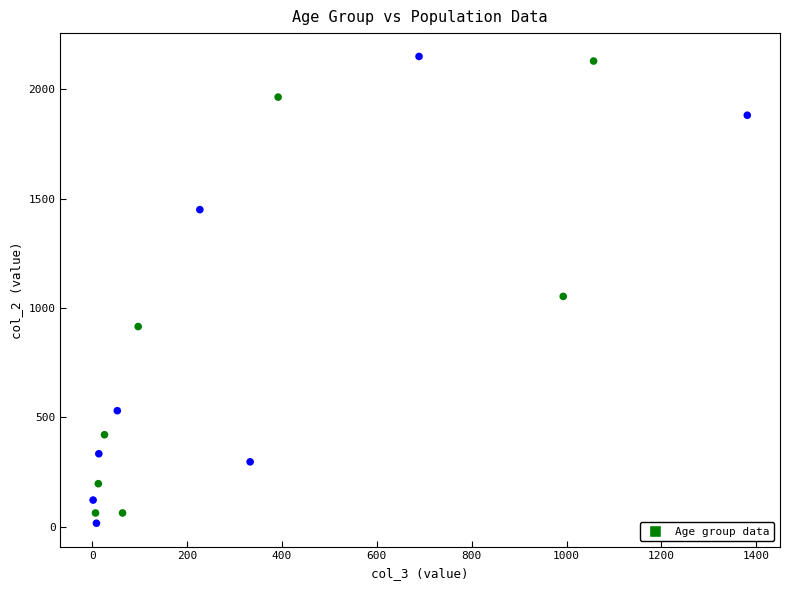

What is the range of X values (max minus min)?

1379